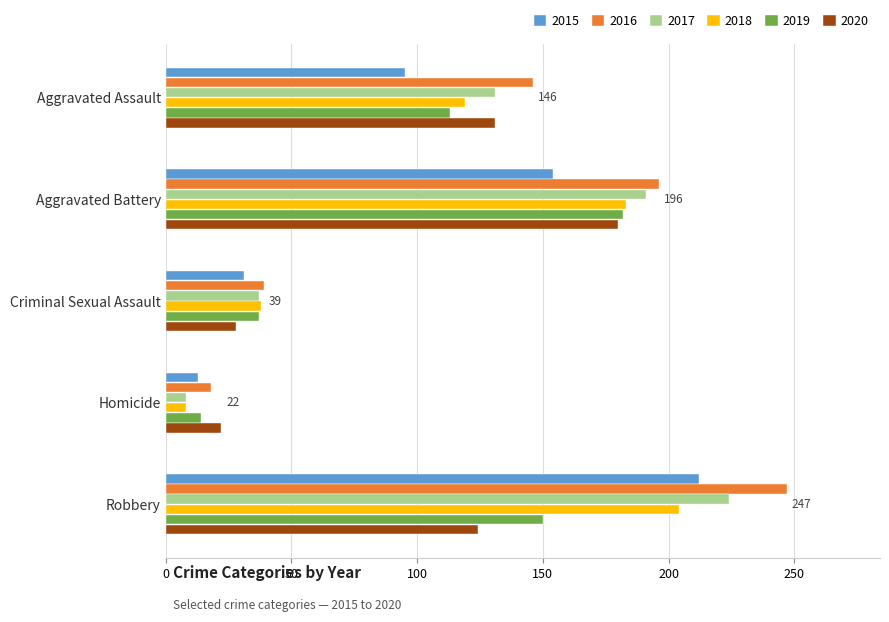

True or false: 2018 has a value of 183 at Aggravated Battery.

True